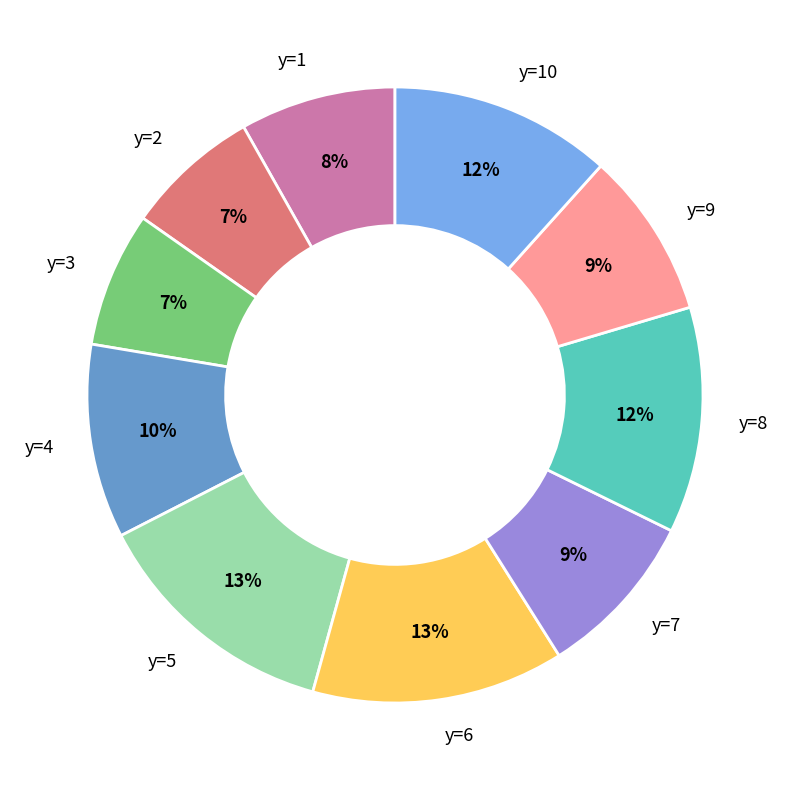

The y=8 slice represents 12% of the pie. True or false?

True